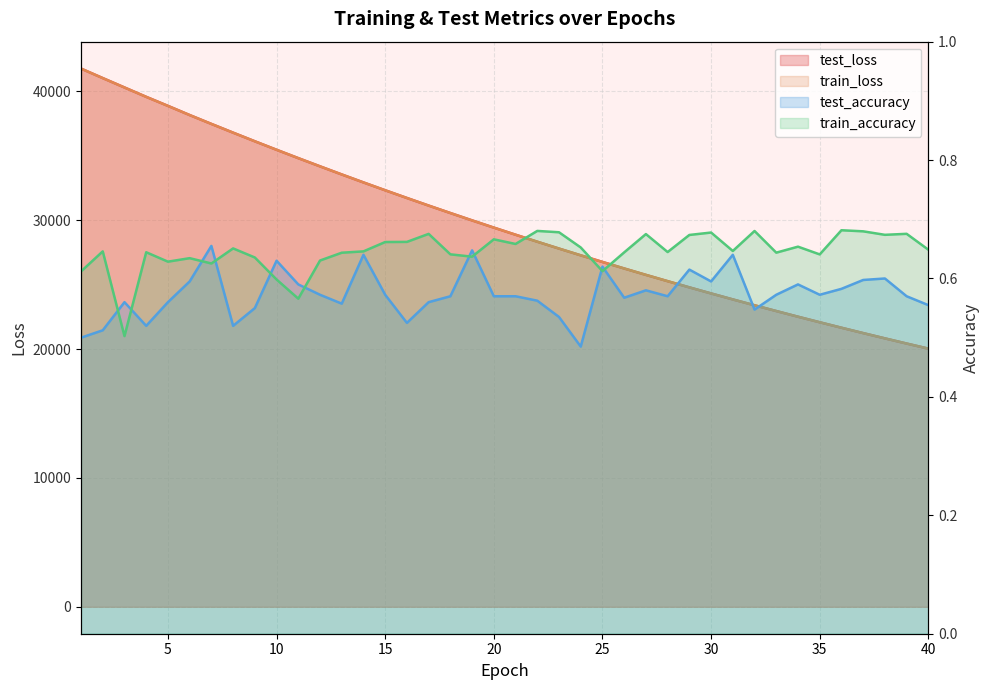

Rank the series by their maximum value, from highest to lowest.

test_loss, train_loss, train_accuracy, test_accuracy